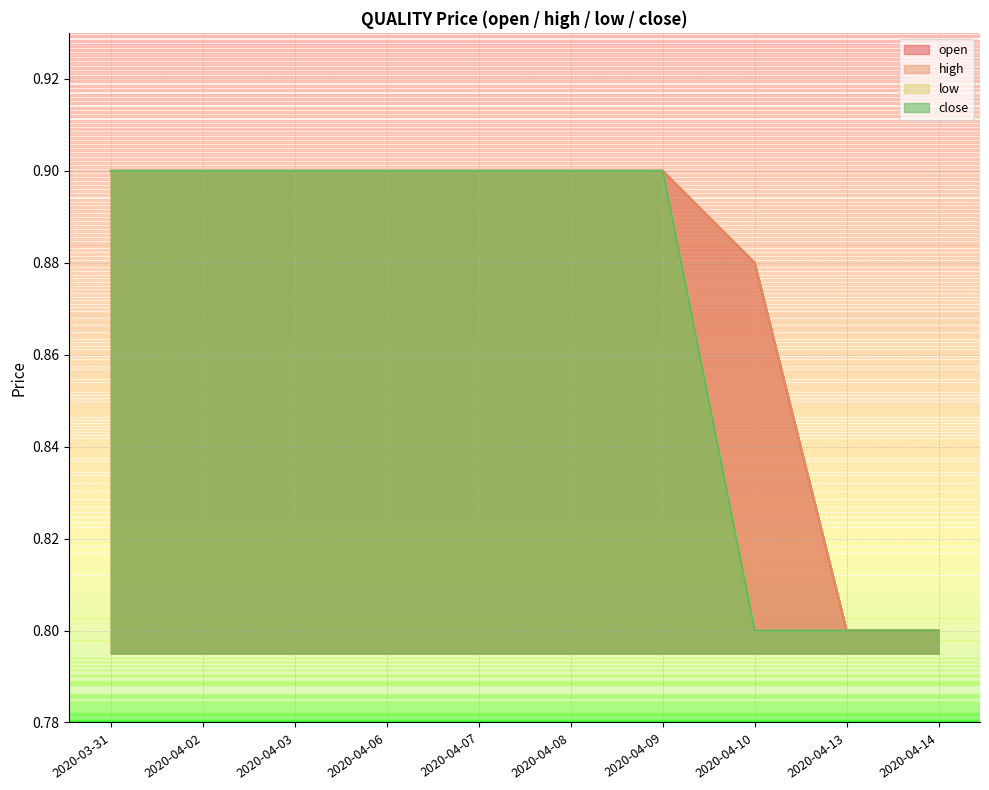

What value does the high series have at 2020-04-10?

0.9